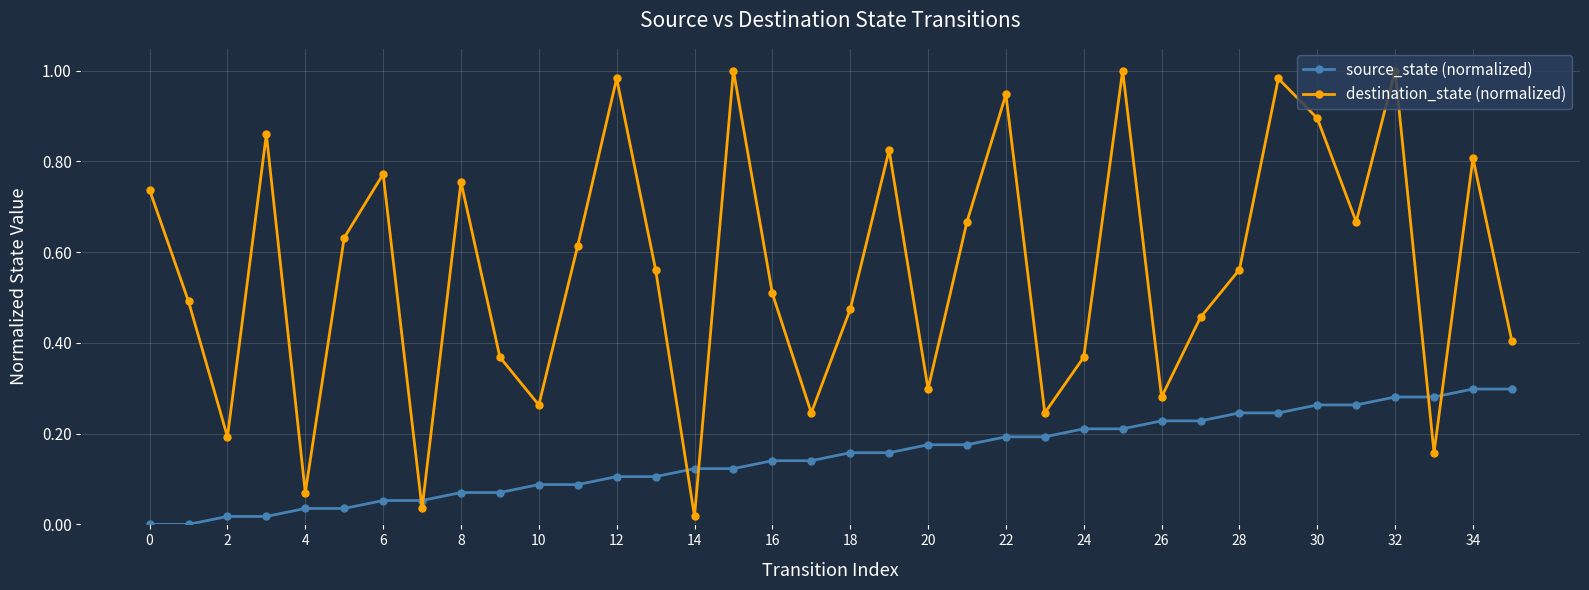

How many lines are shown in the chart?

2